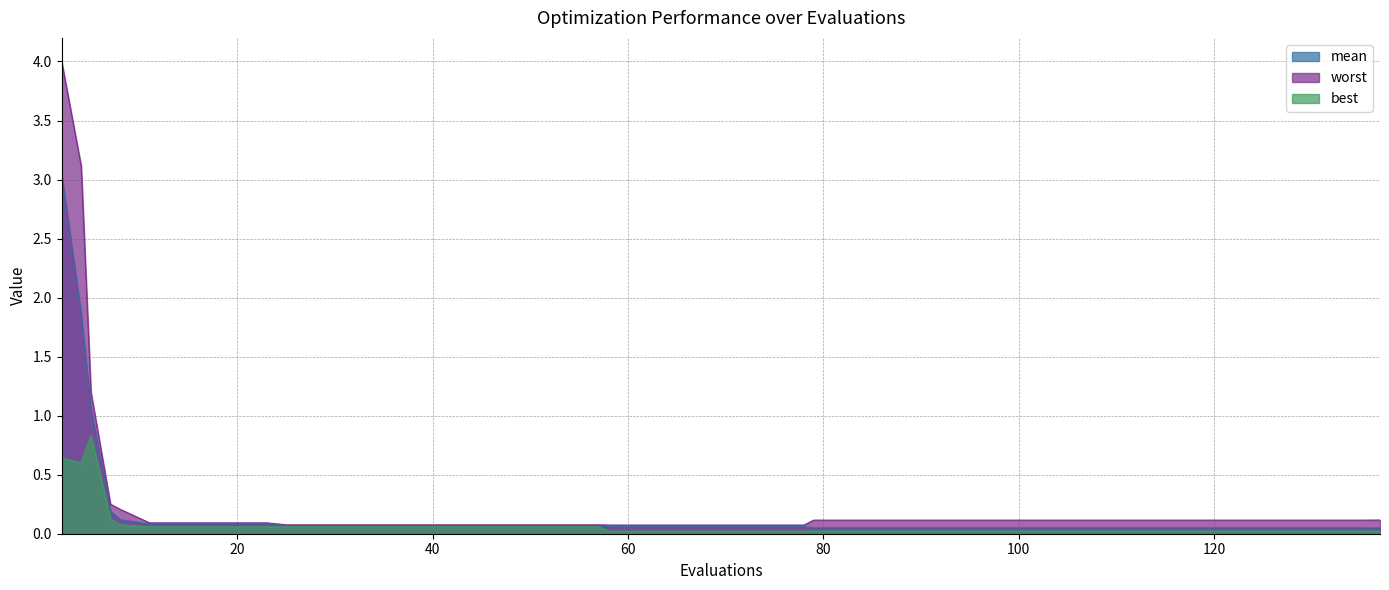

Reading right to left, list all the values displayed in this chart.

mean: 137=0.0	135=0.1	131=0.1	127=0.1	123=0.1	119=0.1	115=0.1	111=0.1	107=0.1	103=0.1	99=0.1	95=0.1	91=0.1	87=0.1	83=0.1	79=0.1	78=0.1	74=0.1	70=0.1	66=0.1	62=0.1	58=0.1	57=0.1	53=0.1	49=0.1	45=0.1	41=0.1	37=0.1	33=0.1	29=0.1	25=0.1	23=0.1	19=0.1	15=0.1	11=0.1	8=0.1	7=0.2	5=1.1	4=1.9	2=3.0
best: 137=0.0	135=0.0	131=0.0	127=0.0	123=0.0	119=0.0	115=0.0	111=0.0	107=0.0	103=0.0	99=0.0	95=0.0	91=0.0	87=0.0	83=0.0	79=0.0	78=0.0	74=0.0	70=0.0	66=0.0	62=0.0	58=0.0	57=0.1	53=0.1	49=0.1	45=0.1	41=0.1	37=0.1	33=0.1	29=0.1	25=0.1	23=0.1	19=0.1	15=0.1	11=0.1	8=0.1	7=0.1	5=0.8	4=0.6	2=0.6
worst: 137=0.1	135=0.1	131=0.1	127=0.1	123=0.1	119=0.1	115=0.1	111=0.1	107=0.1	103=0.1	99=0.1	95=0.1	91=0.1	87=0.1	83=0.1	79=0.1	78=0.1	74=0.1	70=0.1	66=0.1	62=0.1	58=0.1	57=0.1	53=0.1	49=0.1	45=0.1	41=0.1	37=0.1	33=0.1	29=0.1	25=0.1	23=0.1	19=0.1	15=0.1	11=0.1	8=0.2	7=0.3	5=1.2	4=3.1	2=4.0